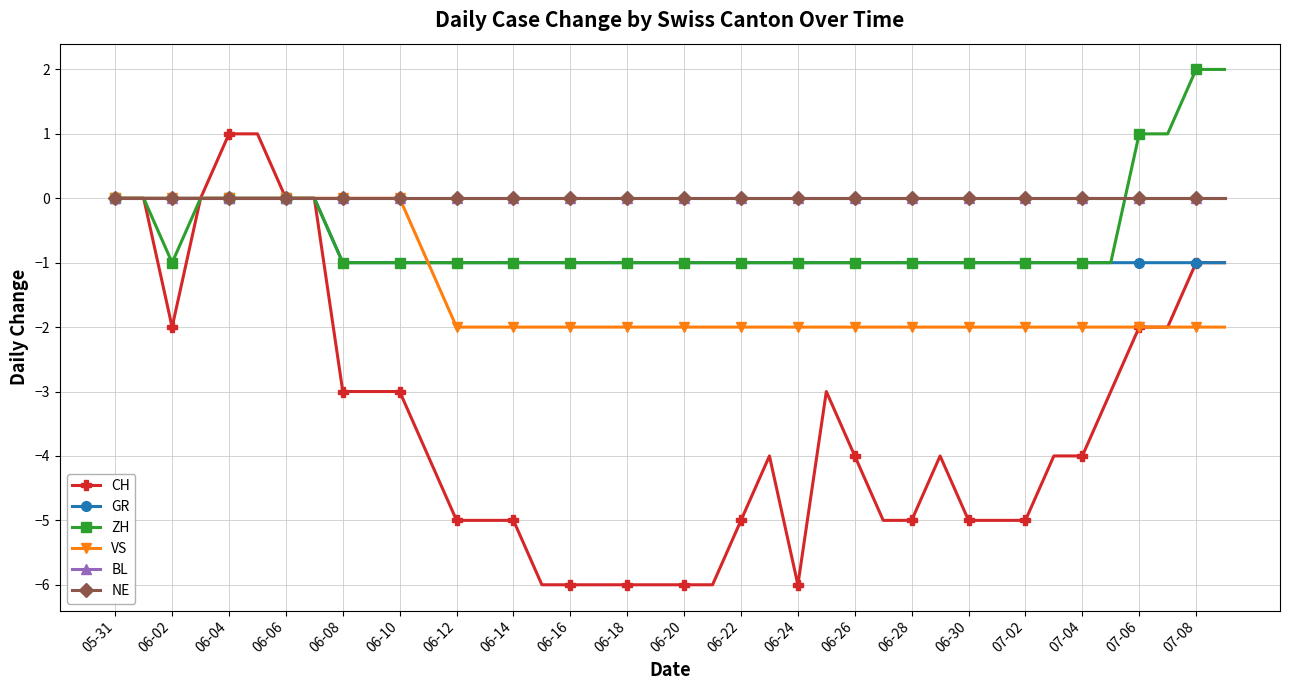

Which series has the largest total across all categories?

BL